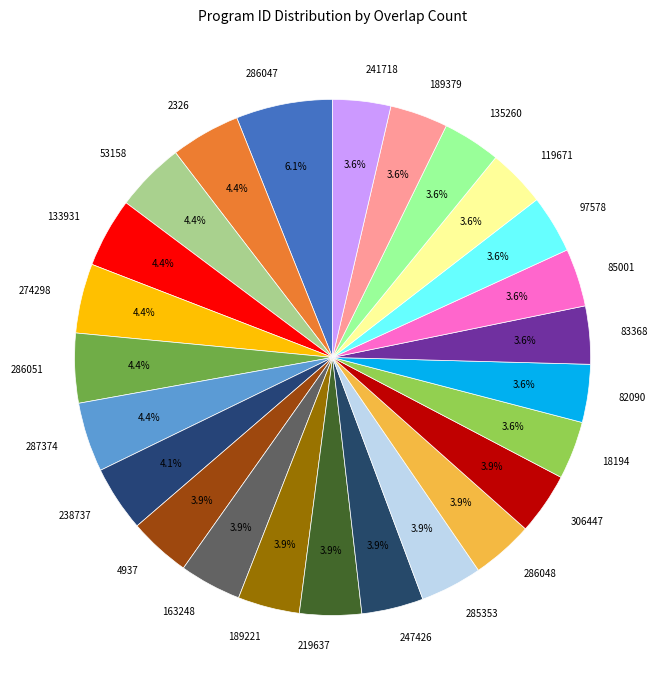

Is the sum of 119671 and 286047 greater than half?

No